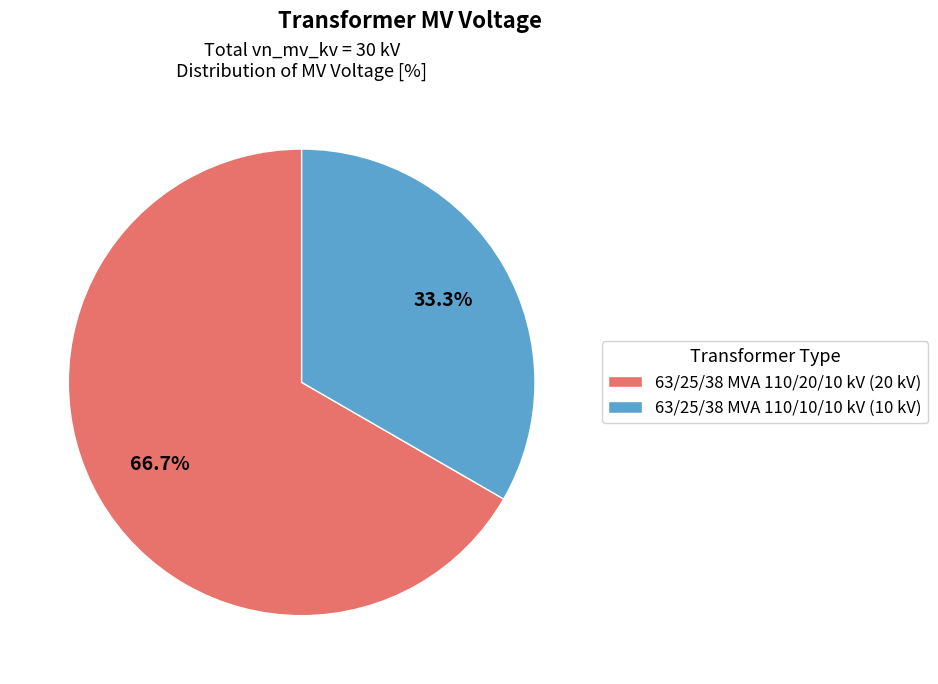

Does 63/25/38 MVA 110/20/10 kV represent more than half of the total?

Yes